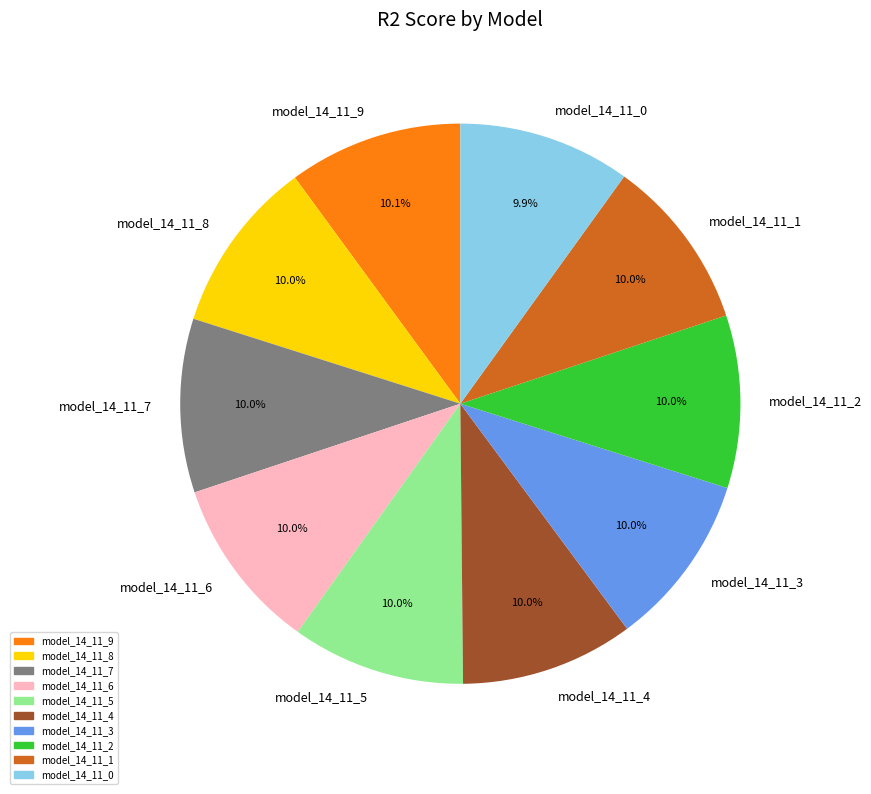

True or false: model_14_11_5 accounts for 18% of the total.

False